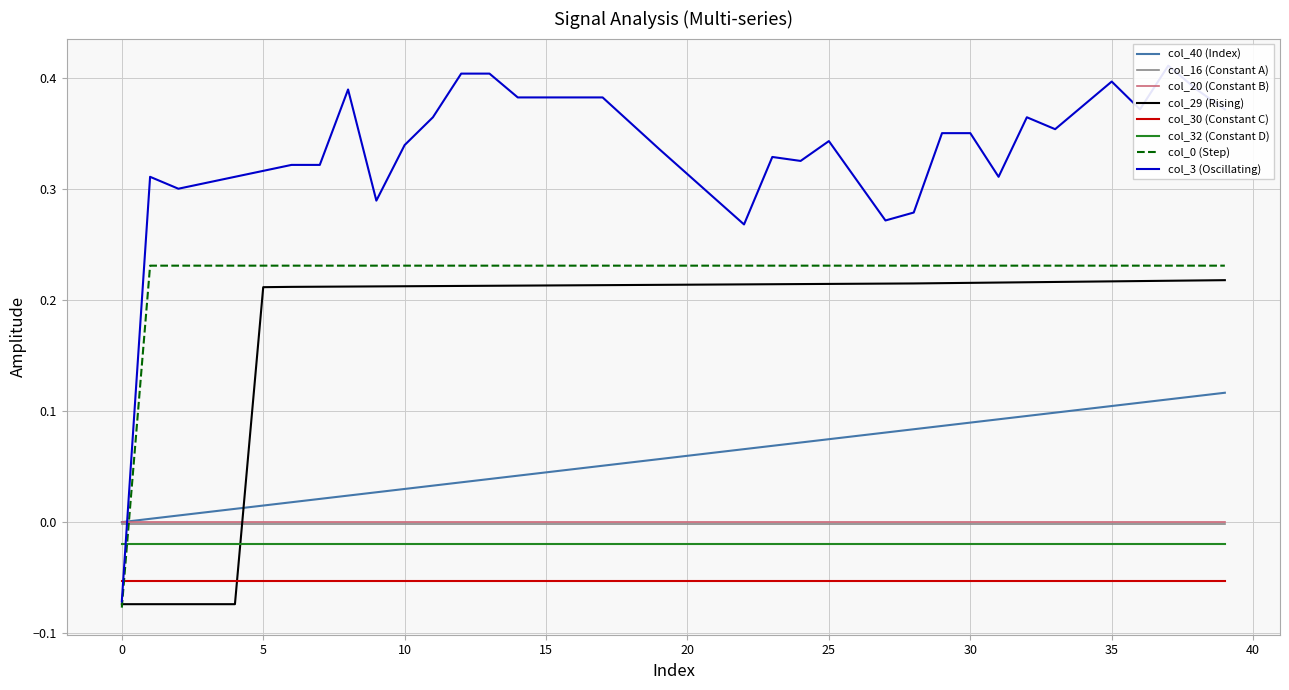

Count the col_0 values in the range 0 to 1.

39